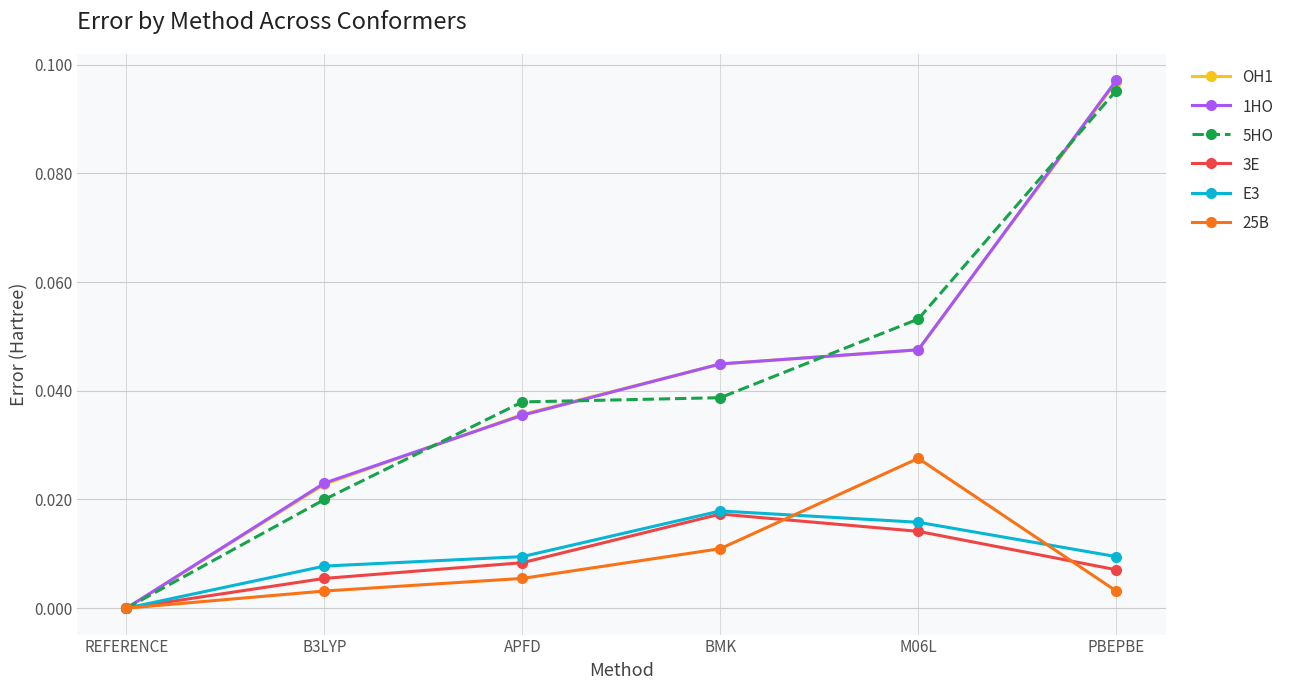

Is the value of 5HO at REFERENCE greater than the value of E3 at M06L?

No